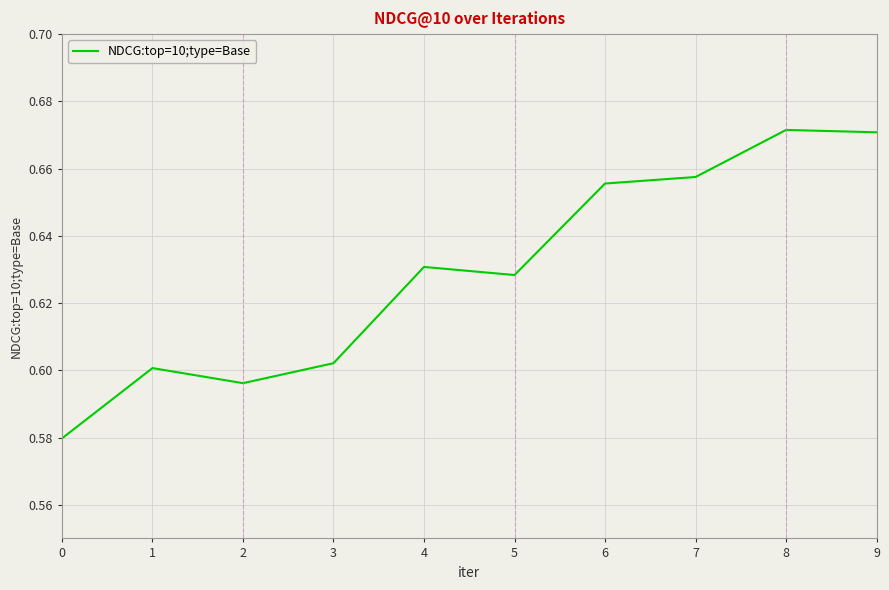

Between 5 and 9, which is larger?

9